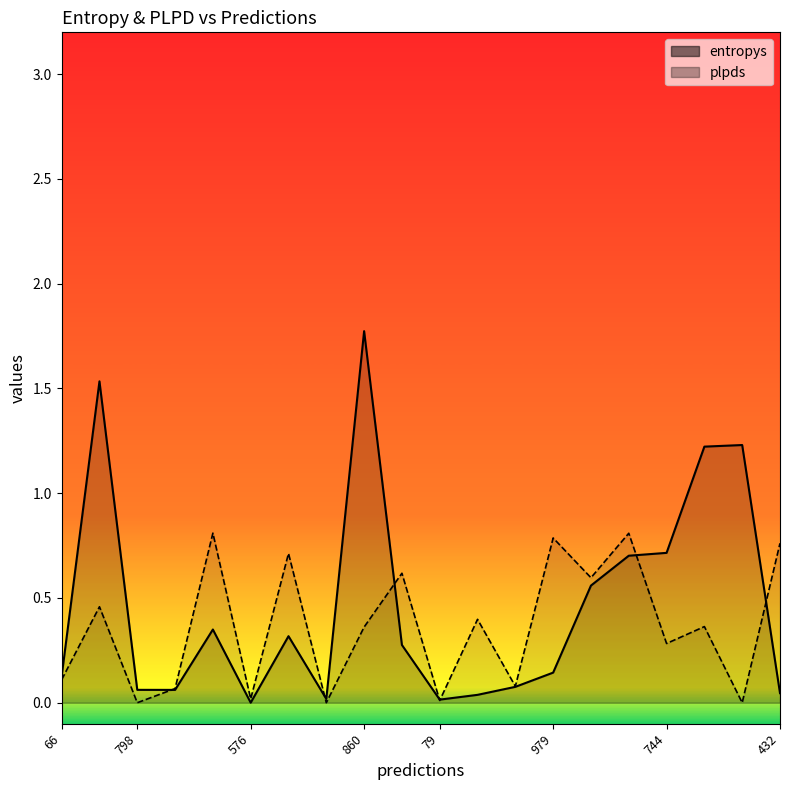

What is the label of the 8th point from the left?

122